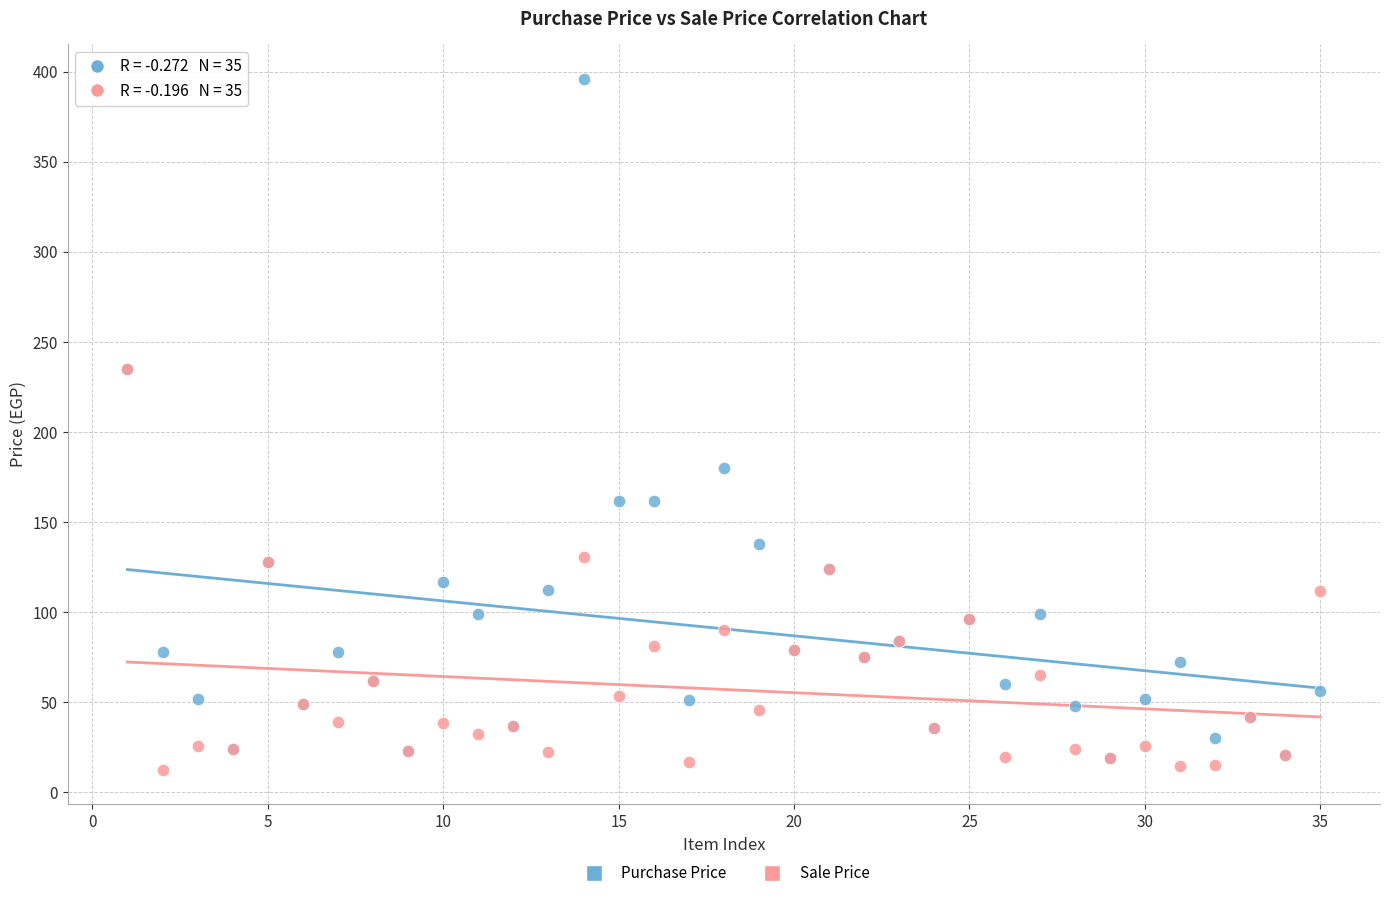

What are all the series names shown in the legend?

Purchase Price, Sale Price